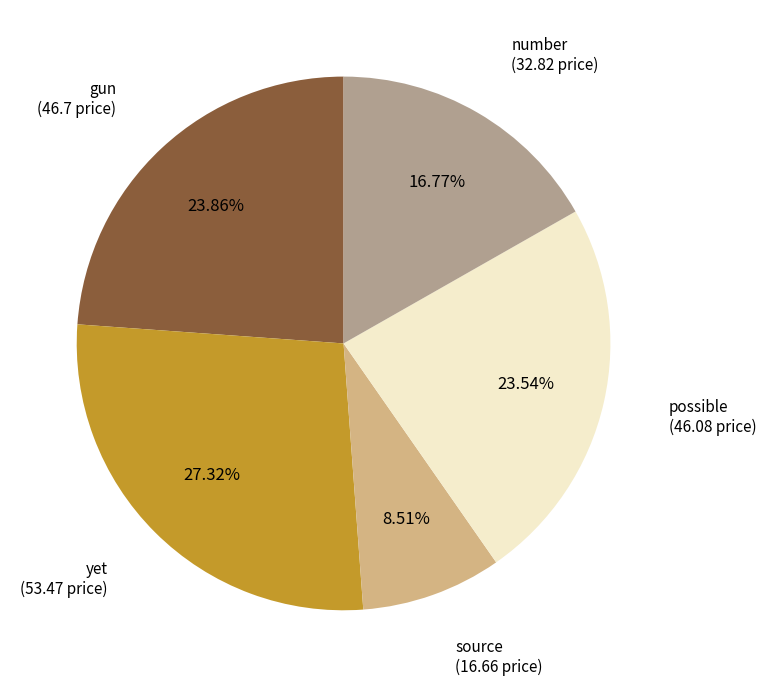

Is there any slice that represents more than half of the pie?

No